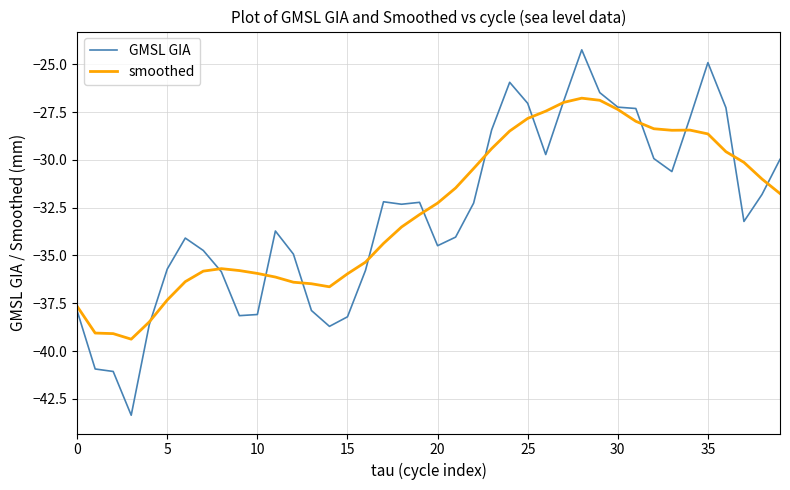

Which series has the widest spread of values?

GMSL GIA